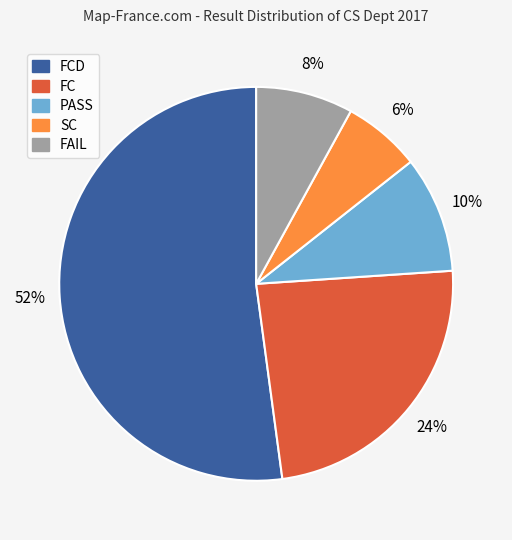

Is there any slice that represents more than half of the pie?

Yes